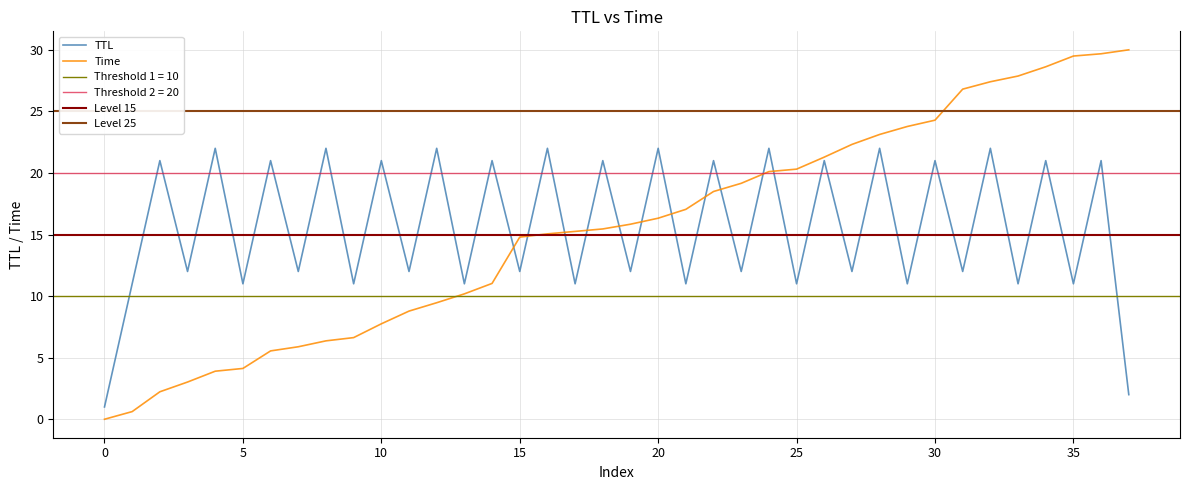

What is the highest value of the TTL series?

22.0